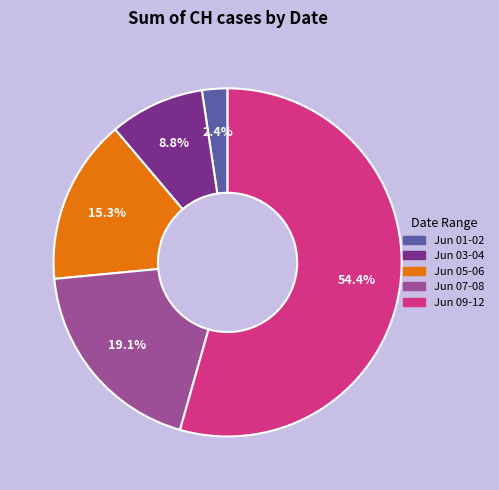

Which has a higher value, Jun 03-04 or Jun 05-06?

Jun 05-06